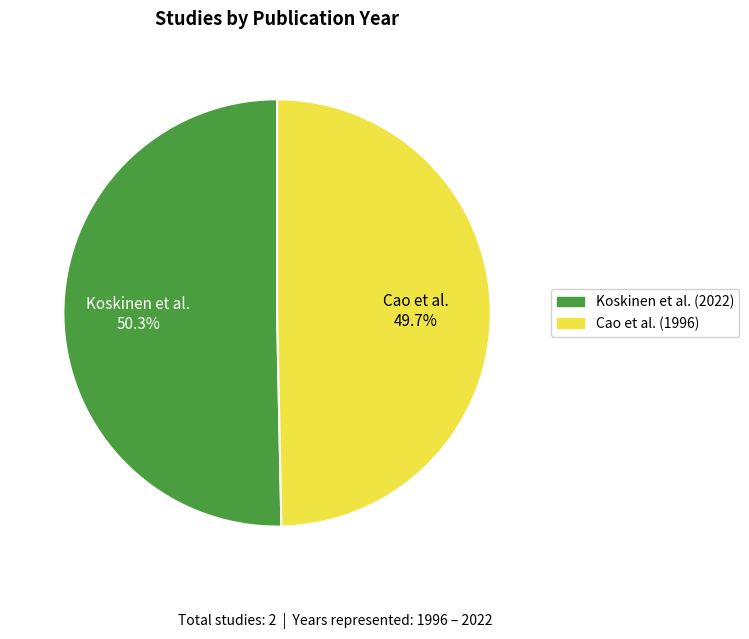

Which has a higher value, Cao et al. (1996) or Koskinen et al. (2022)?

Koskinen et al. (2022)